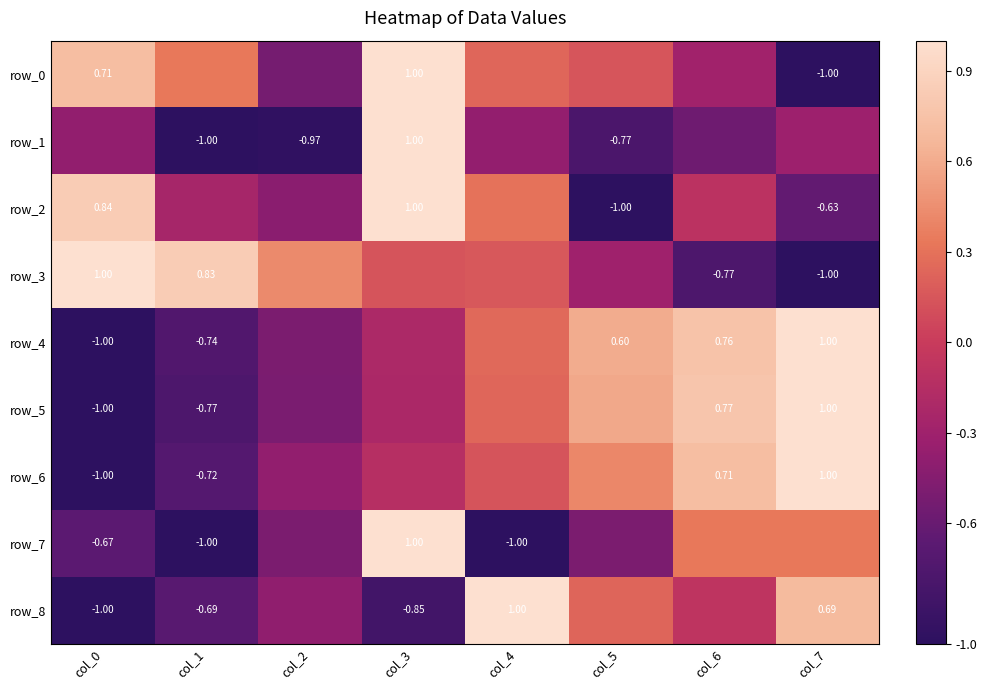

What is the minimum value shown in the chart?

-1.0